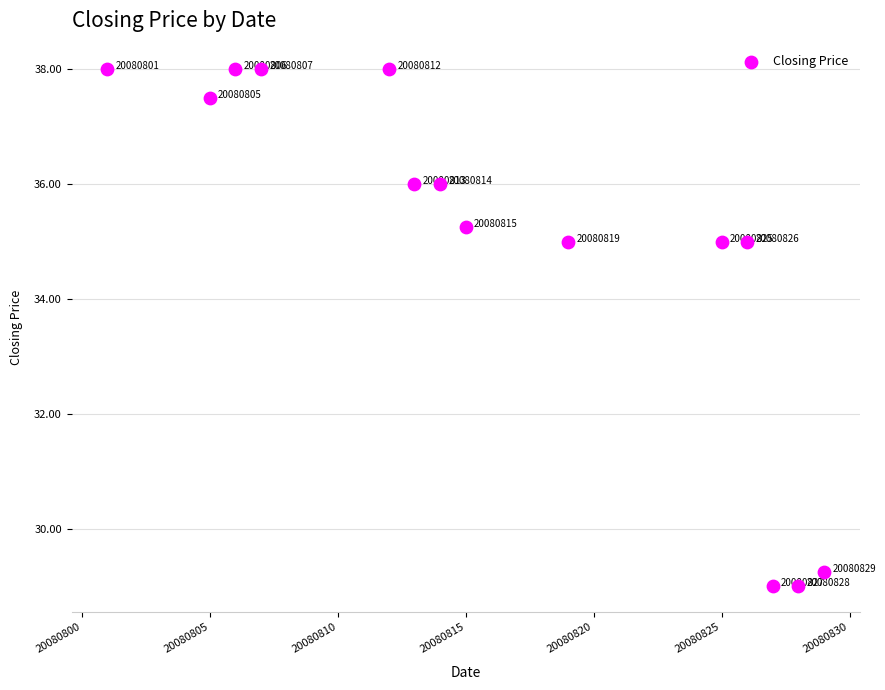

What Y value in the scatter plot is closest to 33?

35.0